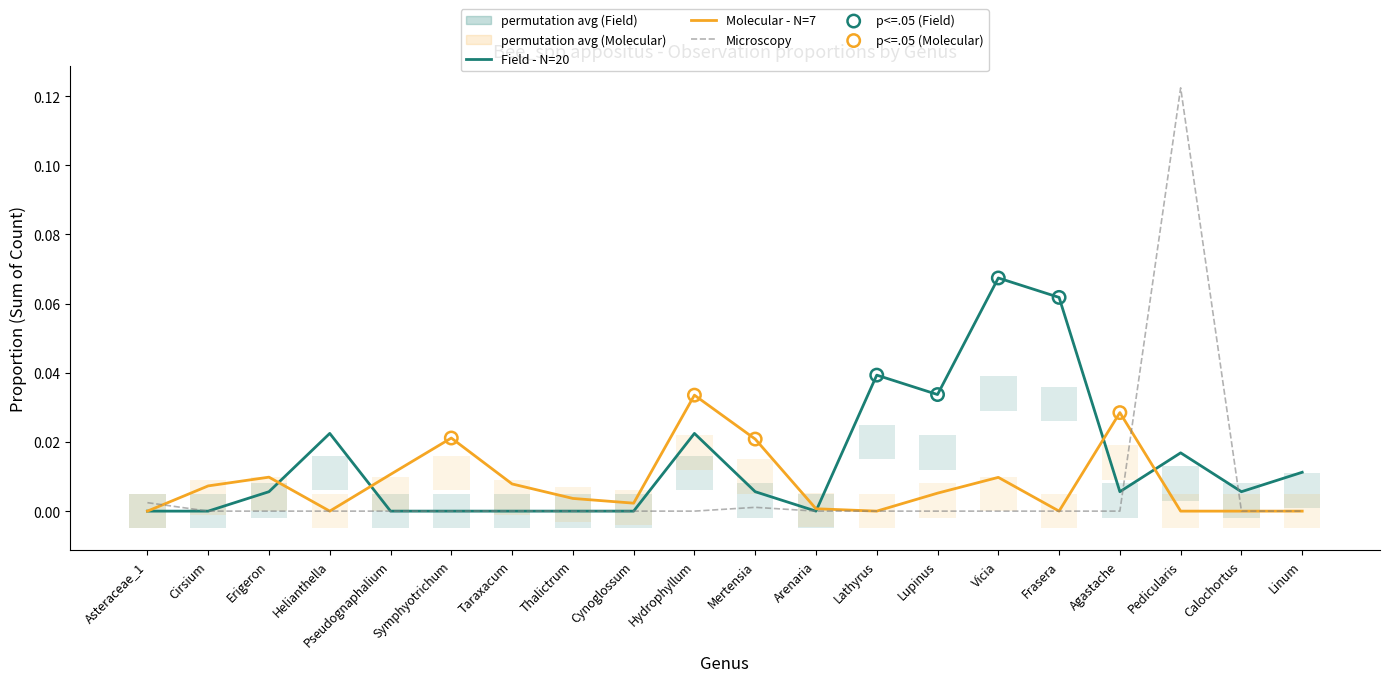

The Field - N=20 series shows 0.0 at Asteraceae_1. True or false?

True